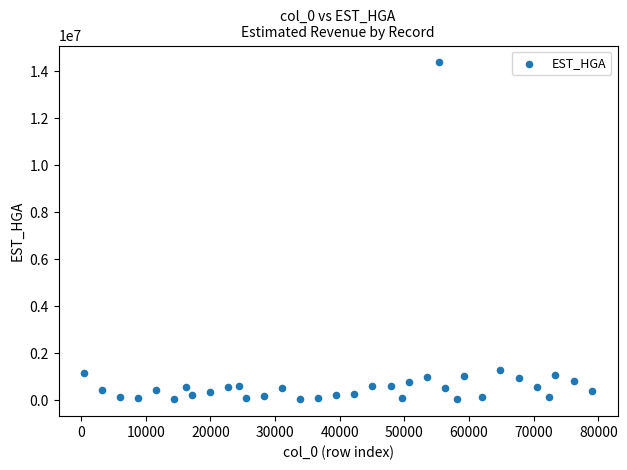

What is the range of X values (max minus min)?

78567